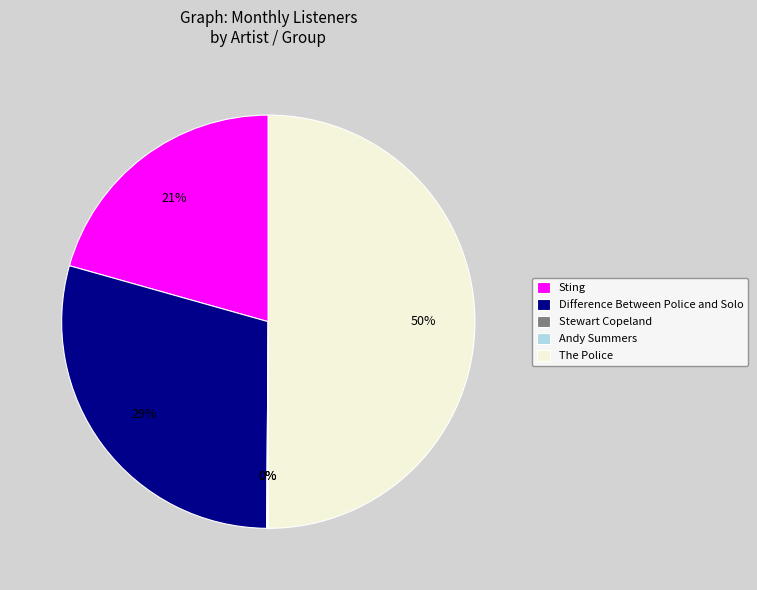

What is the ratio of the value at Difference Between Police and Solo to the value at Sting?

1.4